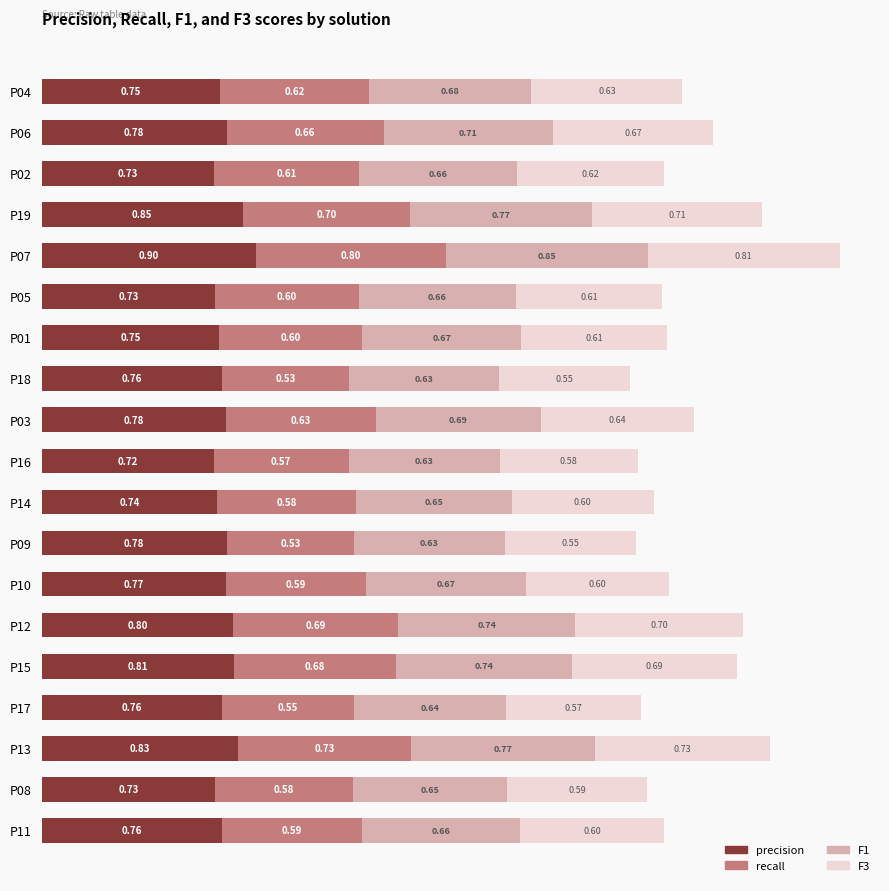

What is the sum of the precision values at P08 and P03?

1.5